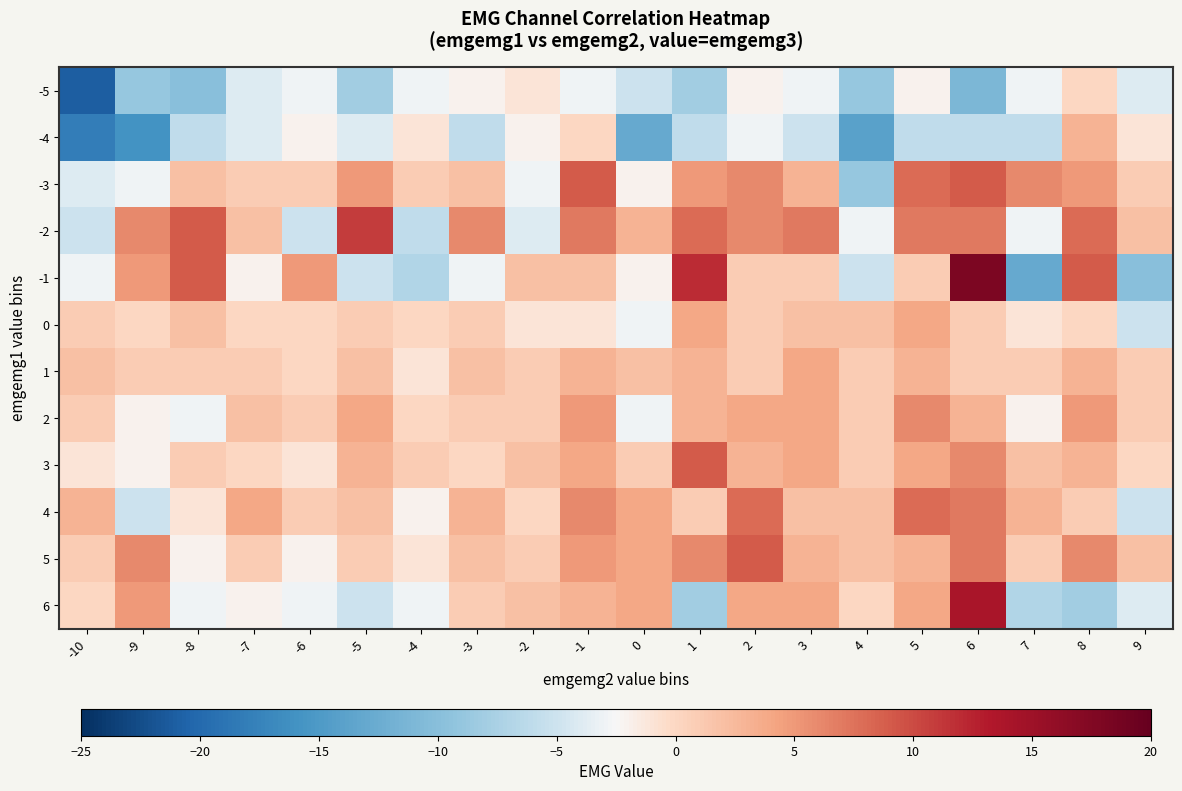

What is the difference between the highest and lowest values at -3?

12